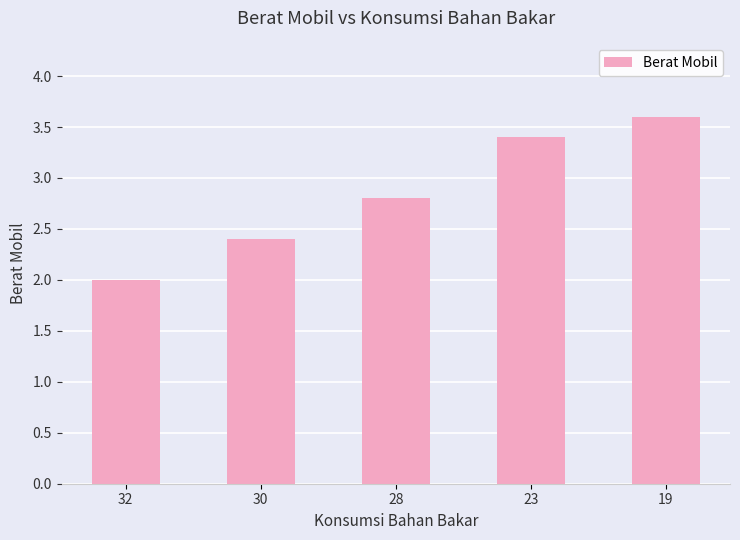

What is the value of the 1st bar from the left?

2.0